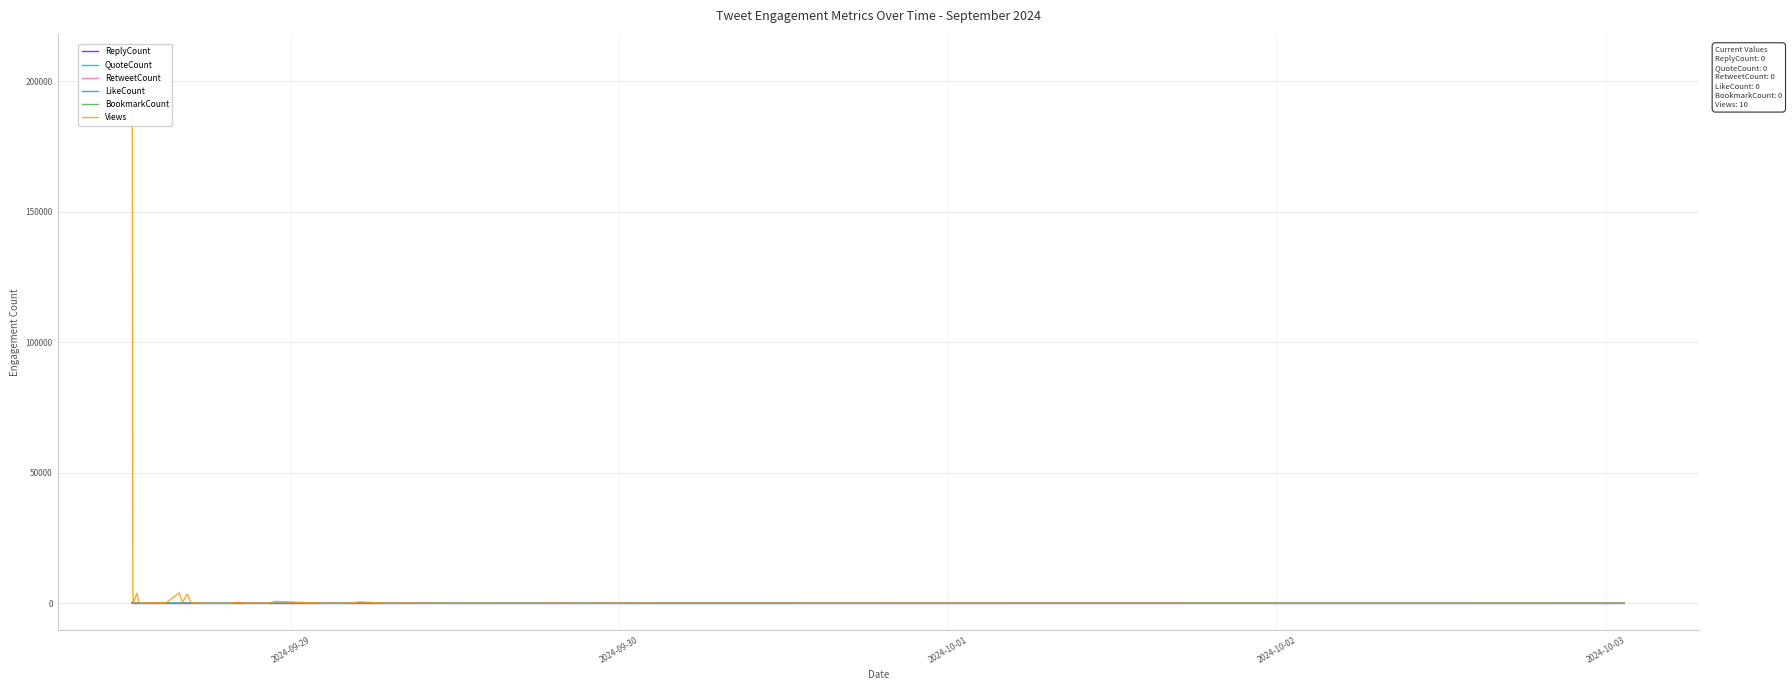

How many lines are shown in the chart?

6